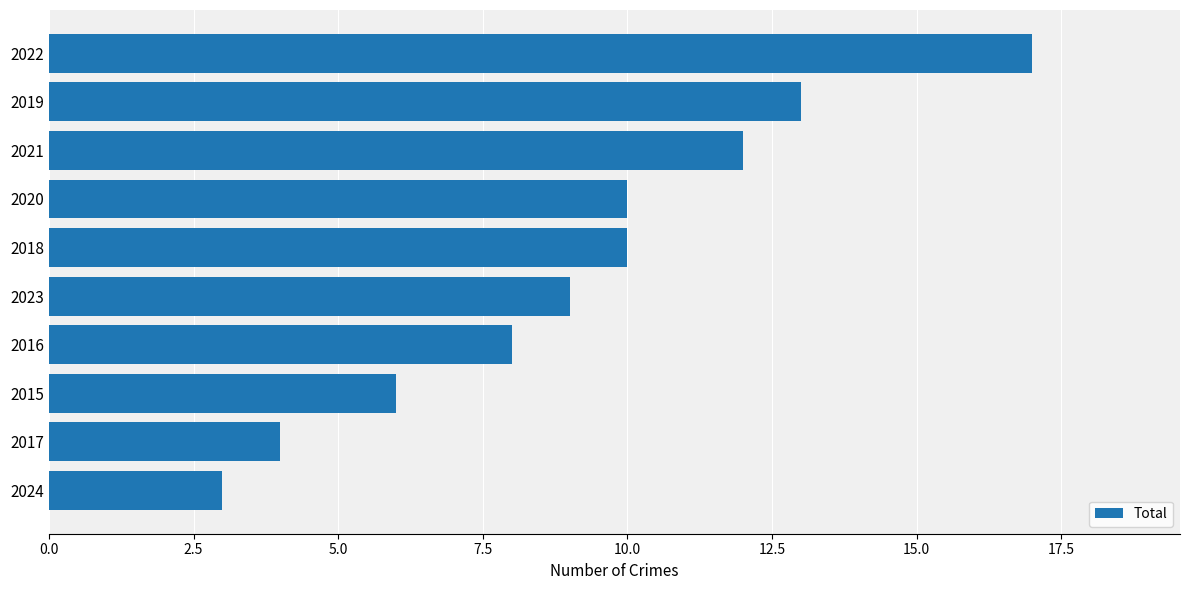

What is the change in value from 2015 to 2016?

+2